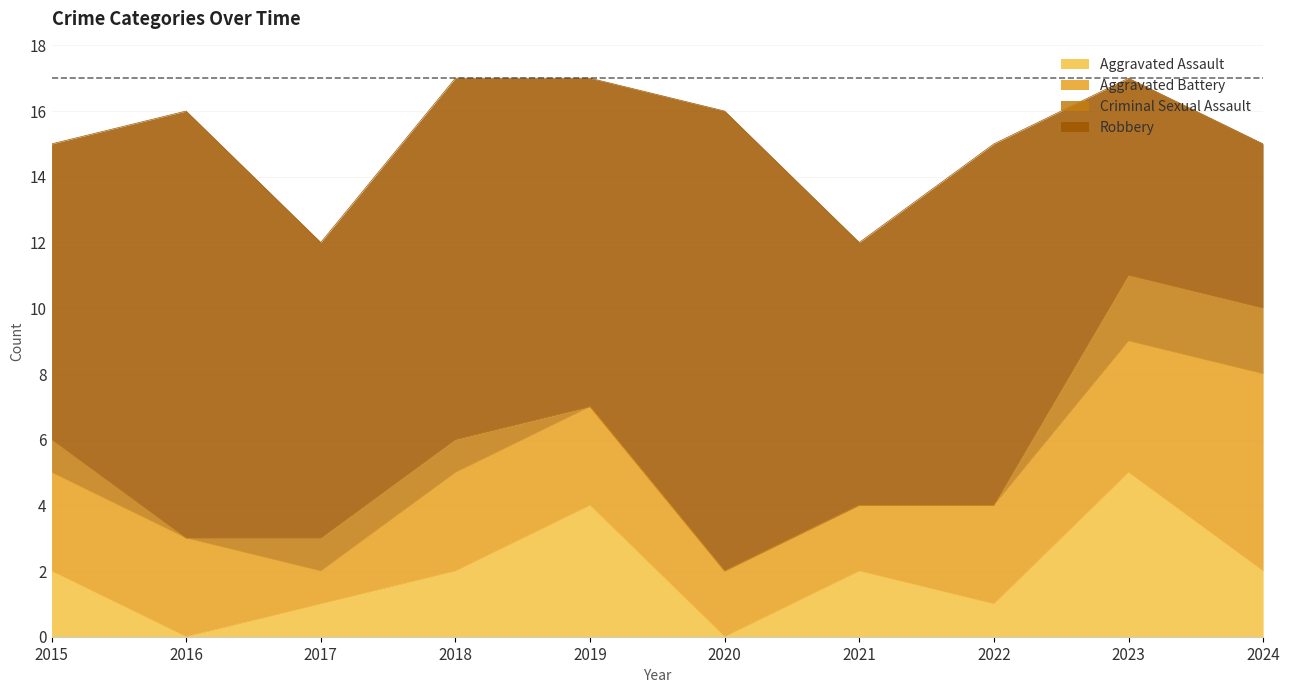

True or false: Aggravated Assault has a value of 1 at 2023.

False